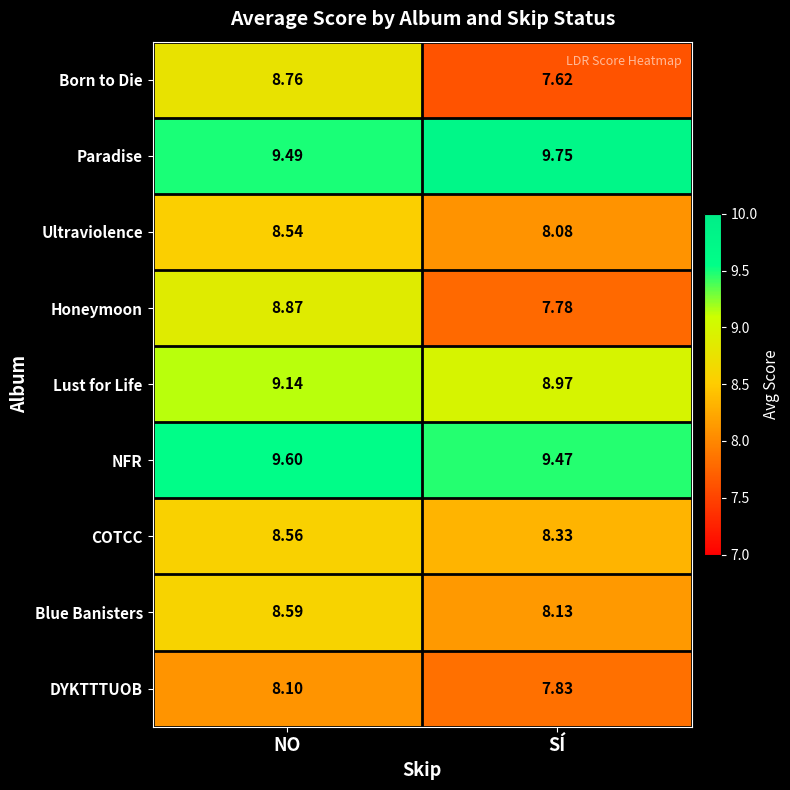

Where is Born to Die nearest to the value 8?

SÍ